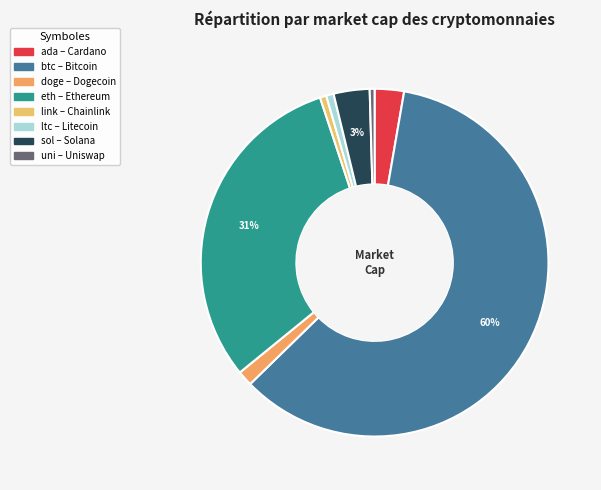

How many segments does this pie chart have?

8